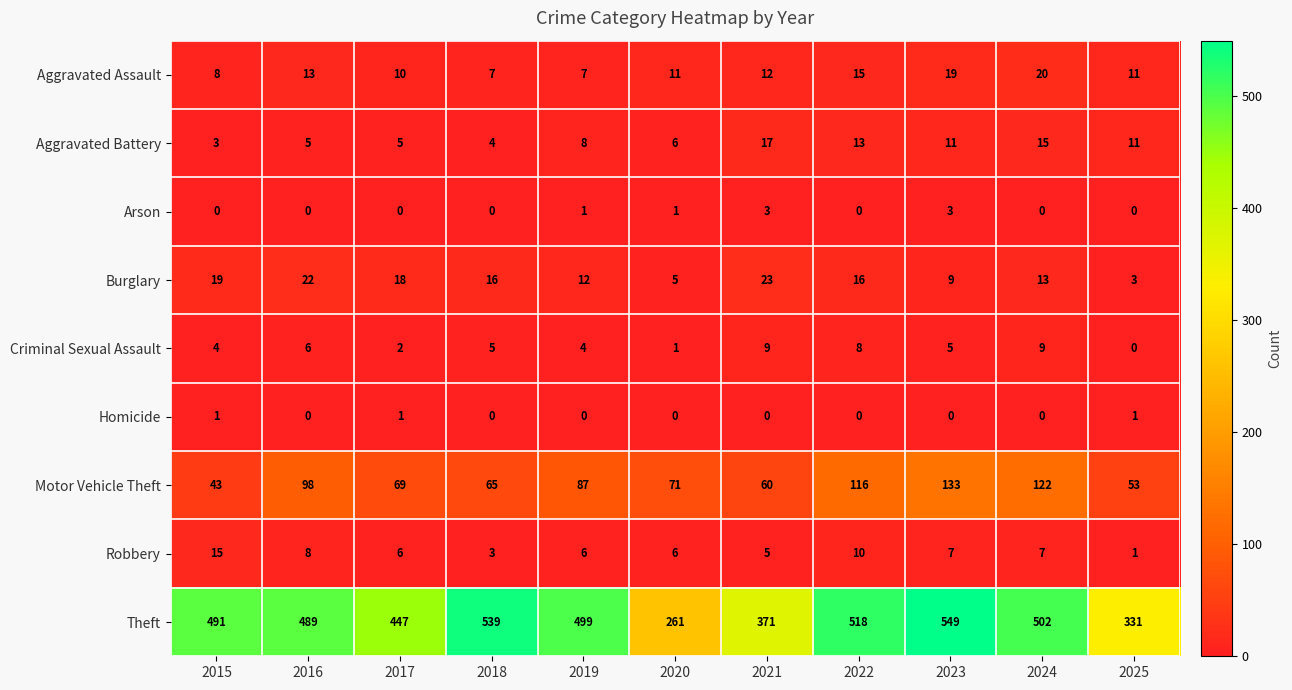

Where is Robbery nearest to the value 8?

2016